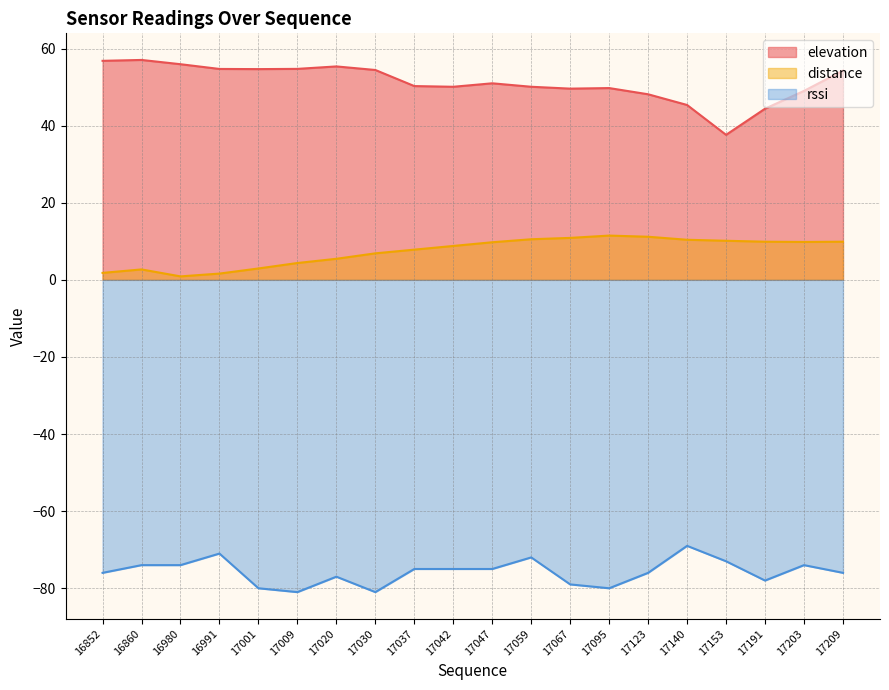

The value of rssi at 17095 is -80.0. True or false?

True